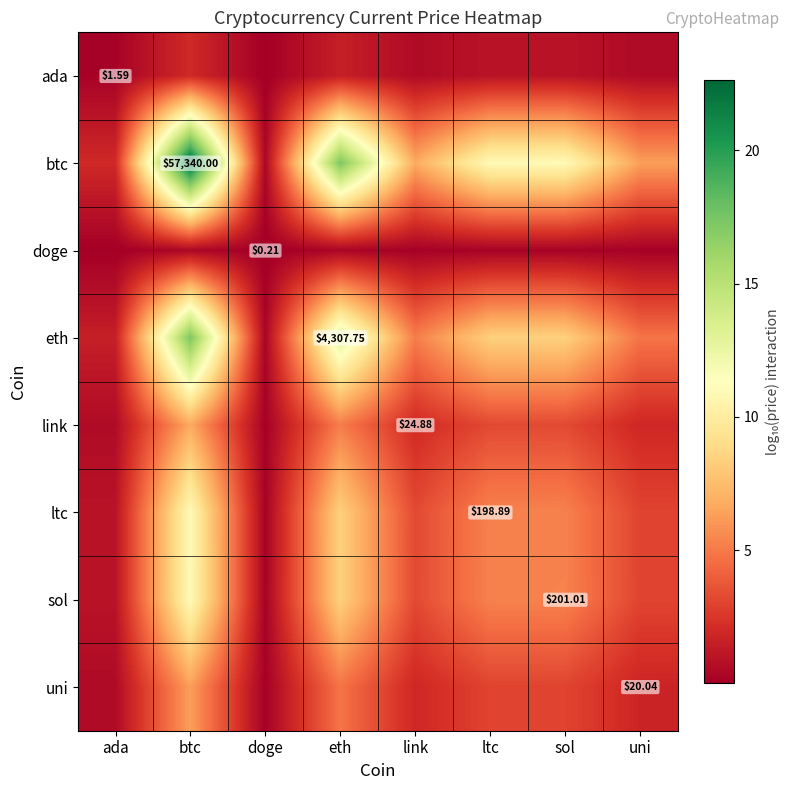

Count the number of categories in the chart.

8